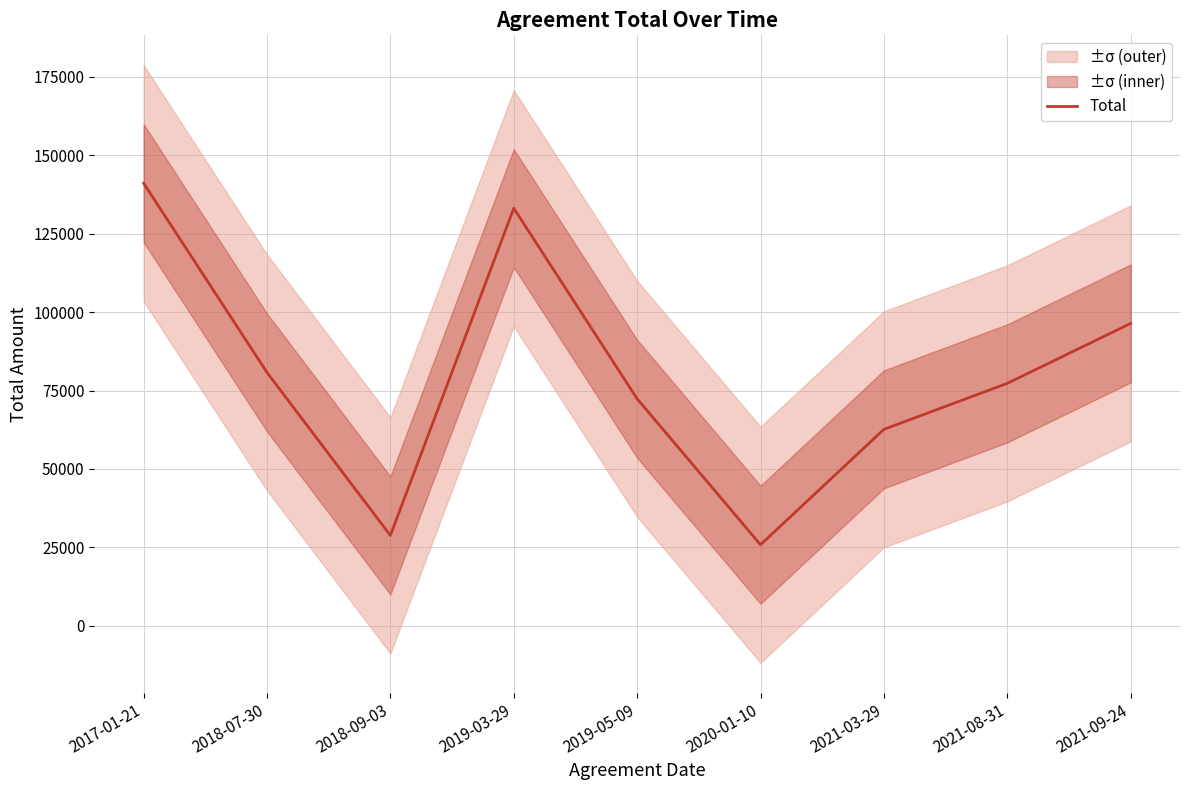

What is the difference between the maximum and second lowest values?

112321.6